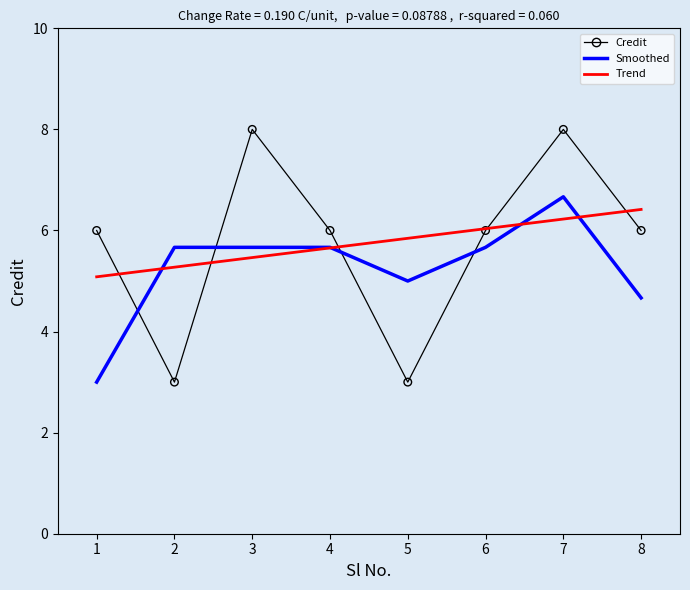

What is the total value across all series at 4?

17.3